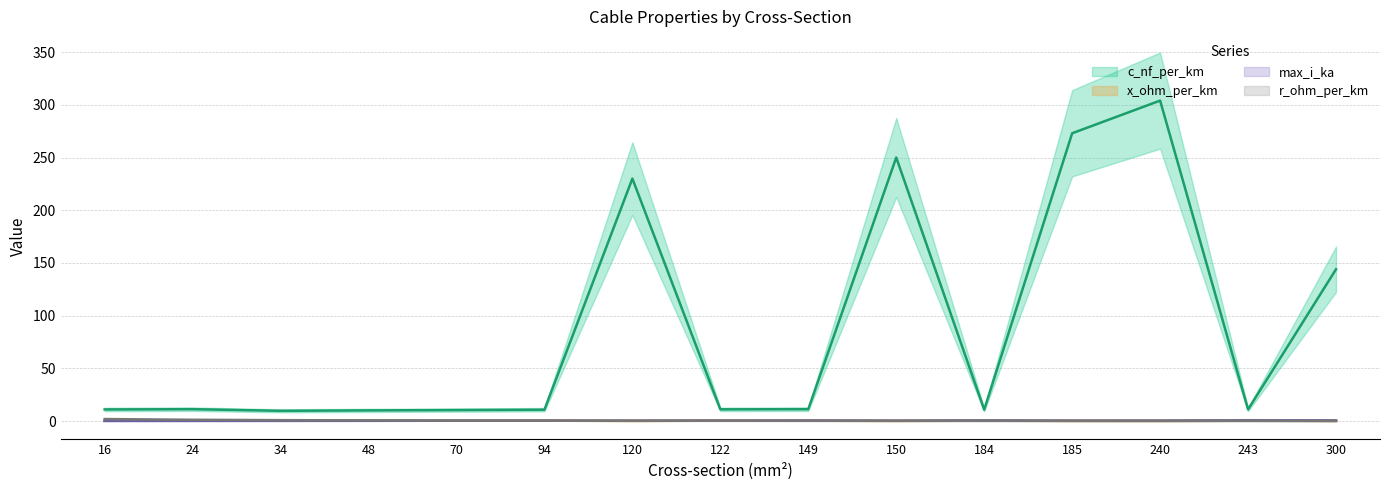

Read the max_i_ka value at 16.

0.1